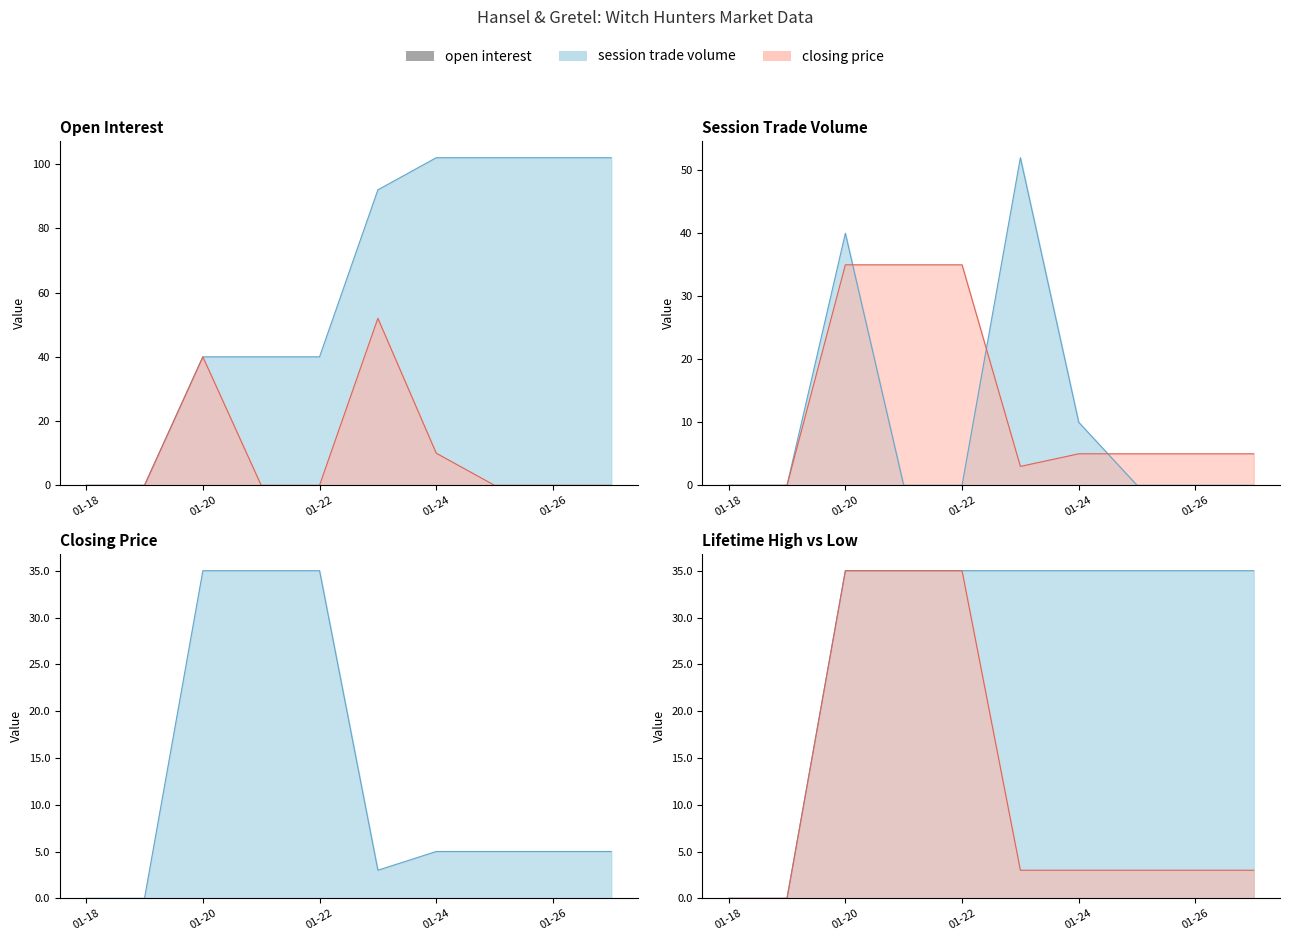

Between 2013-01-21 and 2013-01-26, which series saw the biggest shift?

open interest